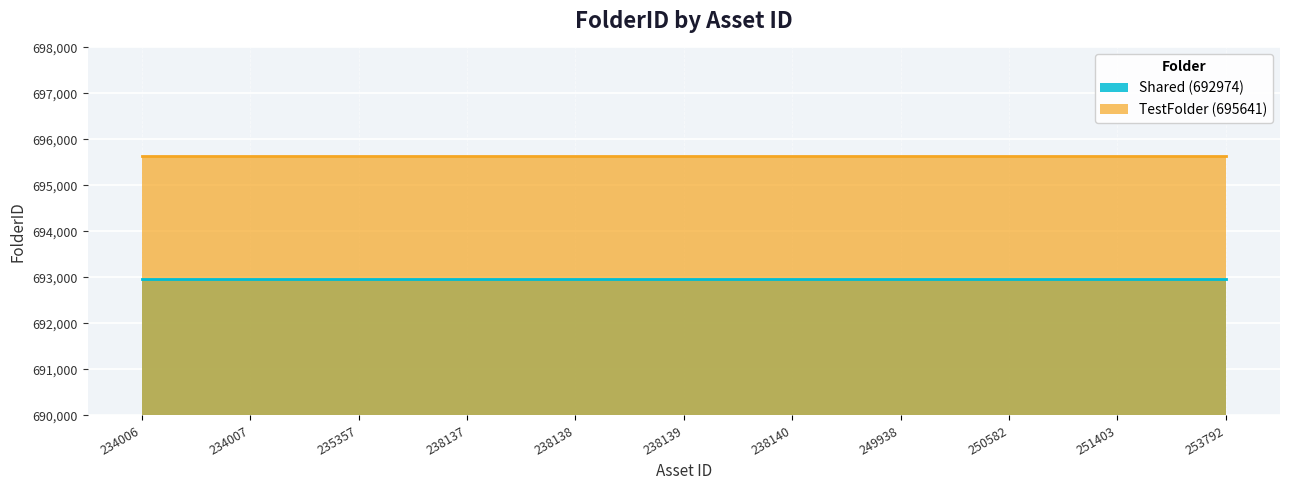

Rank the series by their average value, from lowest to highest.

Shared (692974), TestFolder (695641)